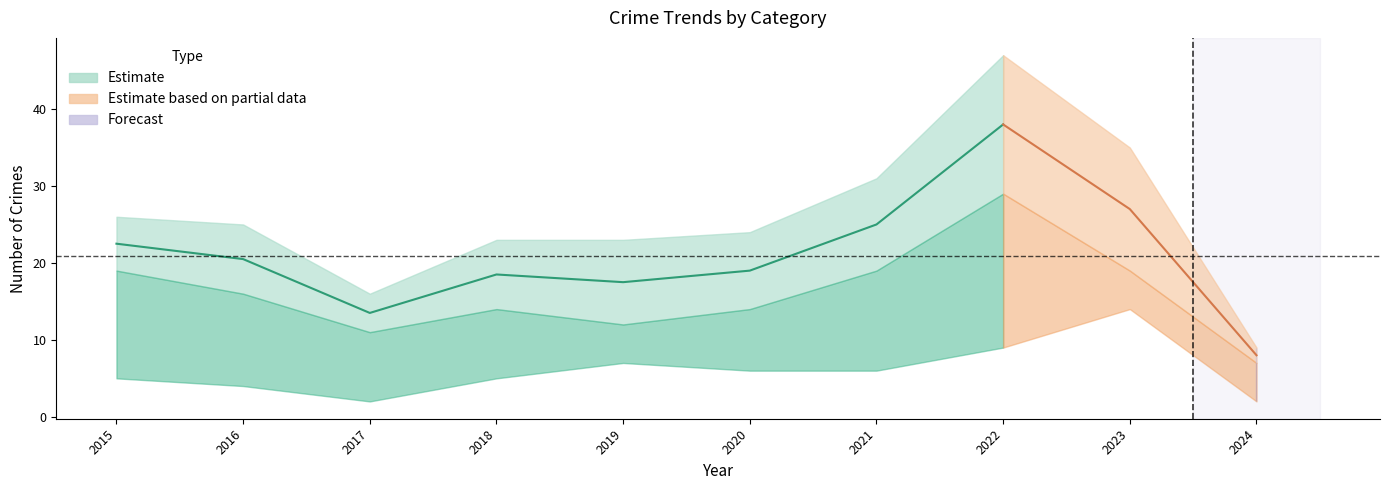

At which label does Aggravated Assault reach its minimum?

2024